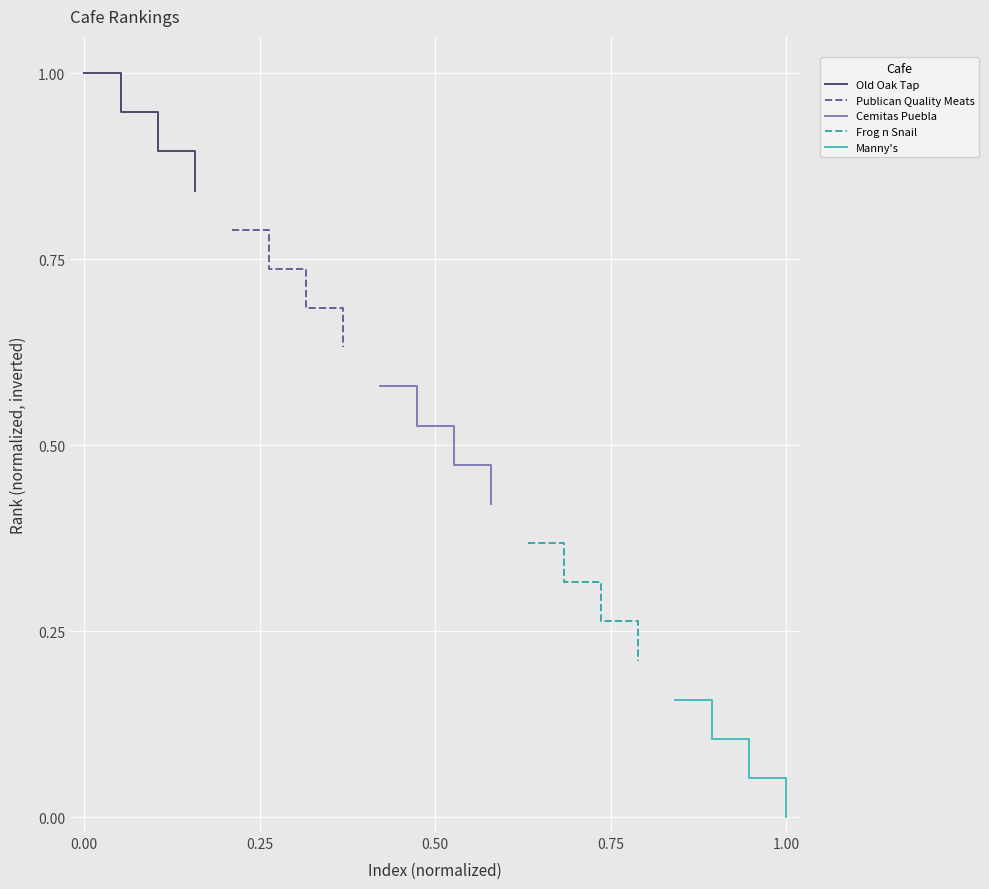

Reading left to right, extract all data points from this chart.

Old Oak Tap: 1.0	0.9	0.9	0.8
Publican Quality Meats: 0.8	0.7	0.7	0.6
Cemitas Puebla: 0.6	0.5	0.5	0.4
Frog n Snail: 0.4	0.3	0.3	0.2
Manny's: 0.2	0.1	0.1	0.0